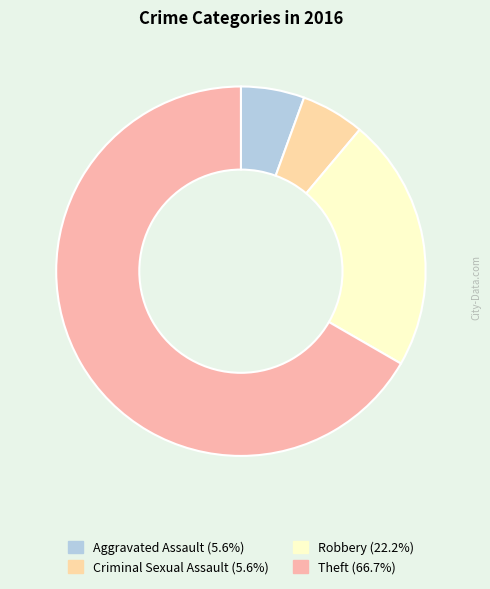

Rank the categories by value from lowest to highest.

Aggravated Assault, Criminal Sexual Assault, Robbery, Theft